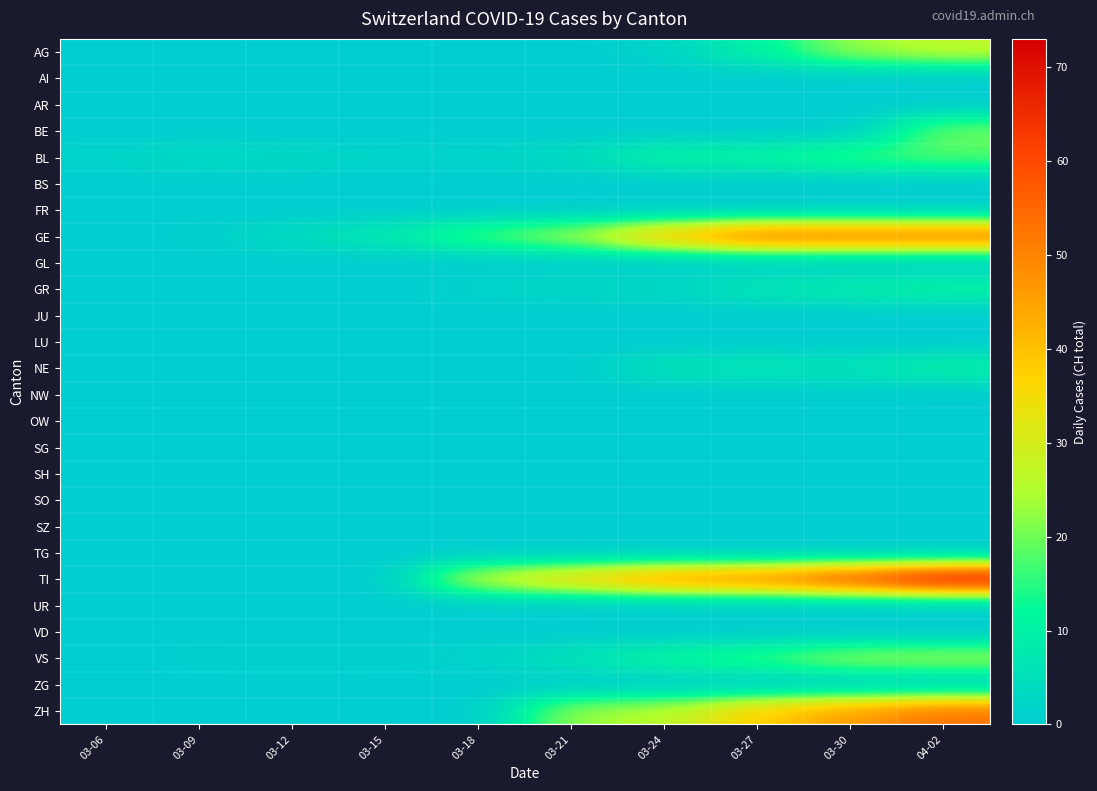

What is the total value across all series at 03-09?

6